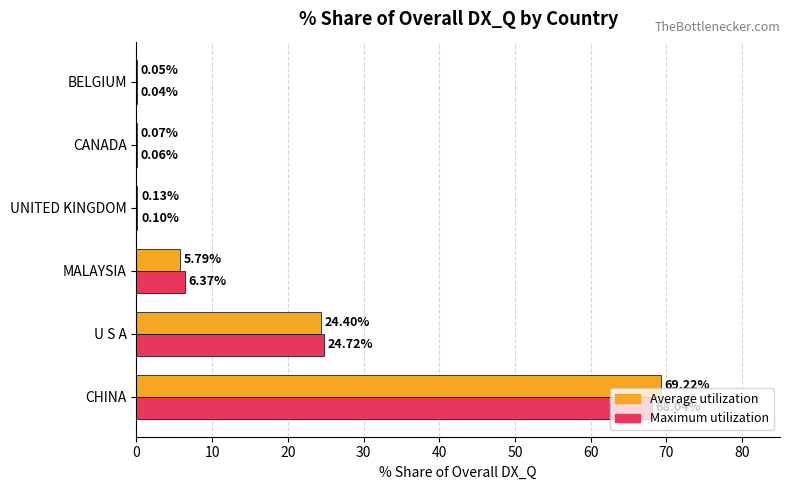

Which series has the largest total across all categories?

Average utilization